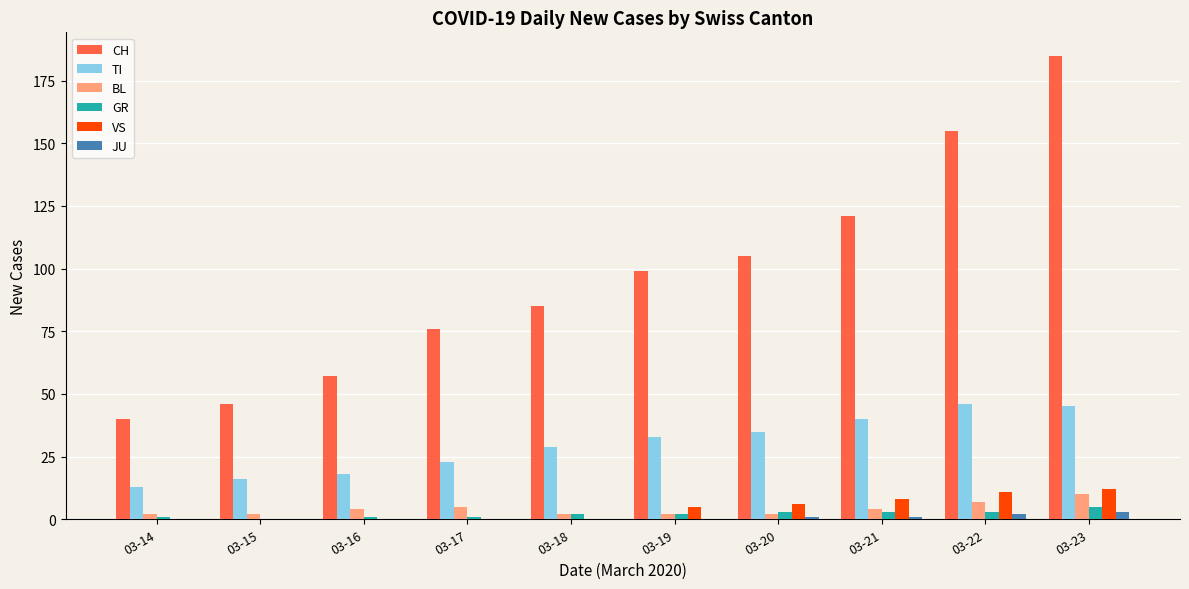

At which category is the sum across all series the highest?

03-23